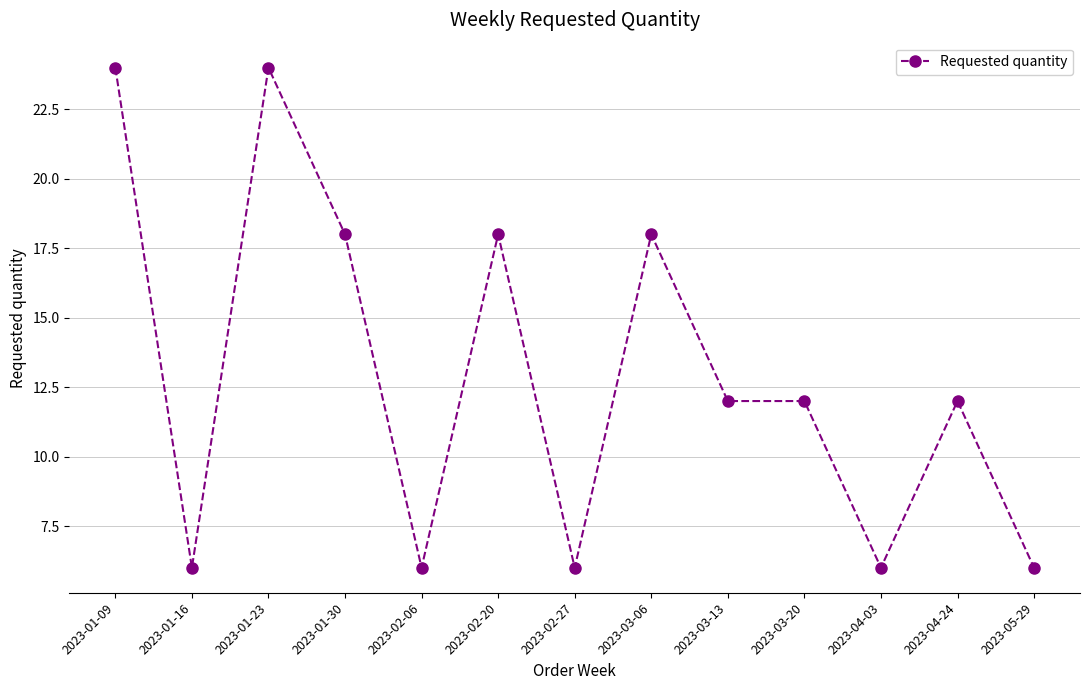

What is the difference between the second highest and minimum values?

18